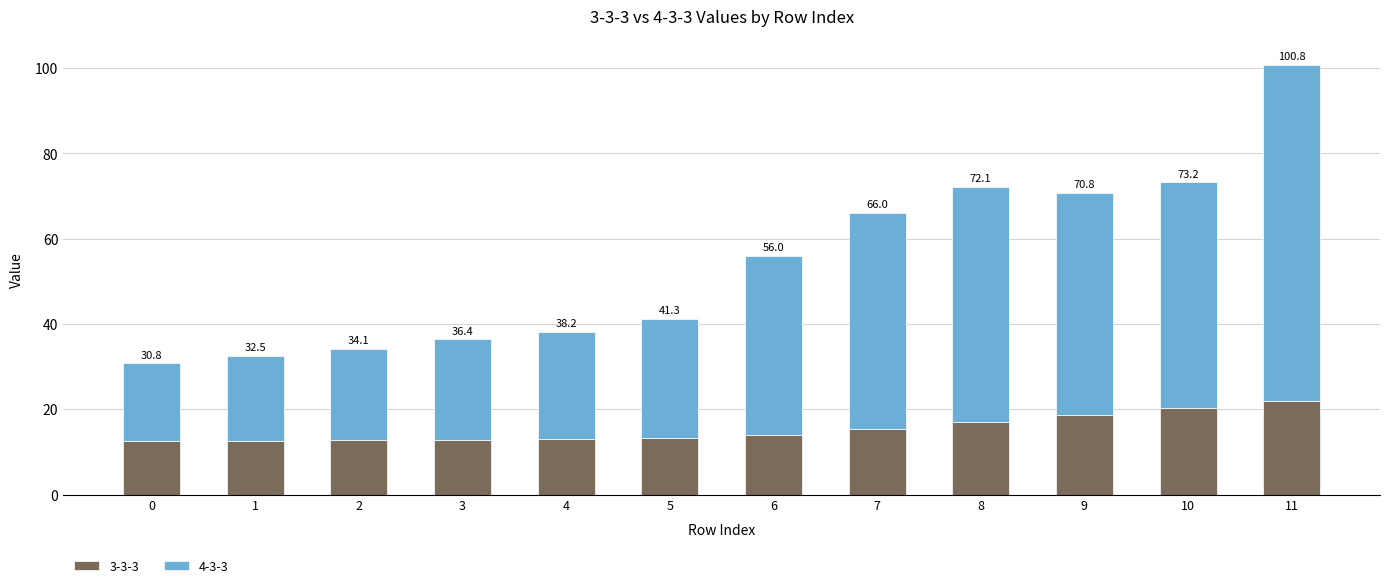

What is the difference between the maximum and minimum values in the 3-3-3 series?

9.5